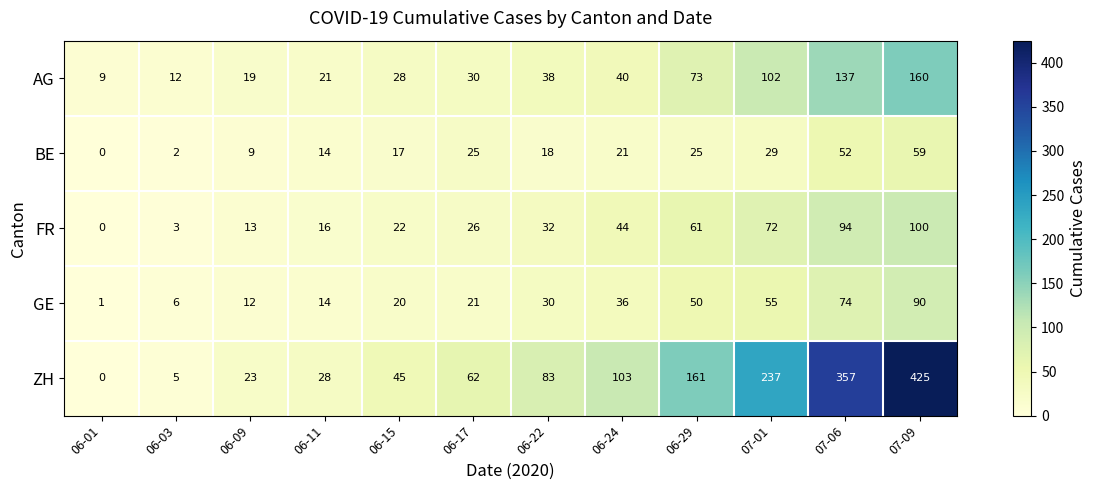

List the series in order of their peak value, lowest first.

BE, GE, FR, AG, ZH